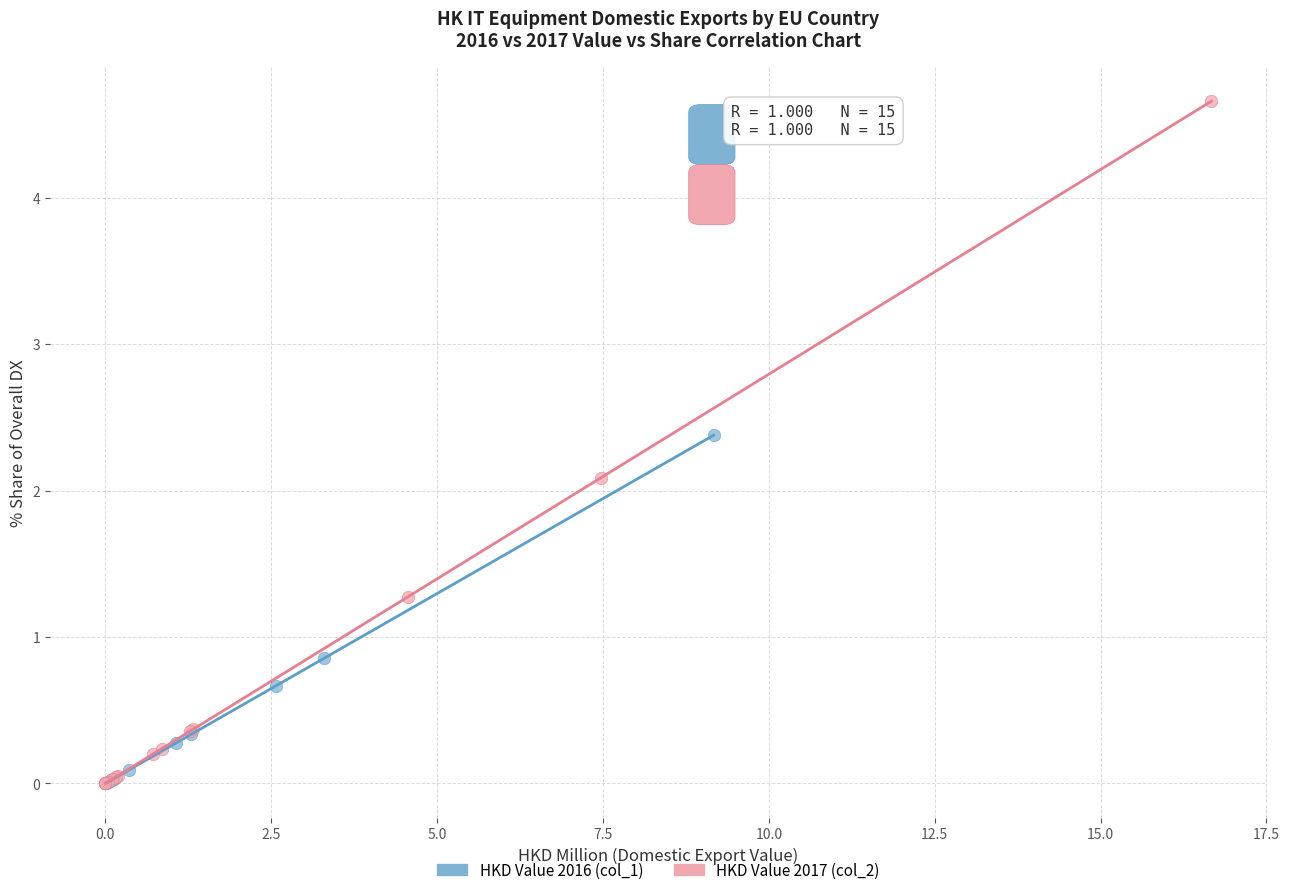

What are all the series names shown in the legend?

HKD Value 2016 (col_1), HKD Value 2017 (col_2)